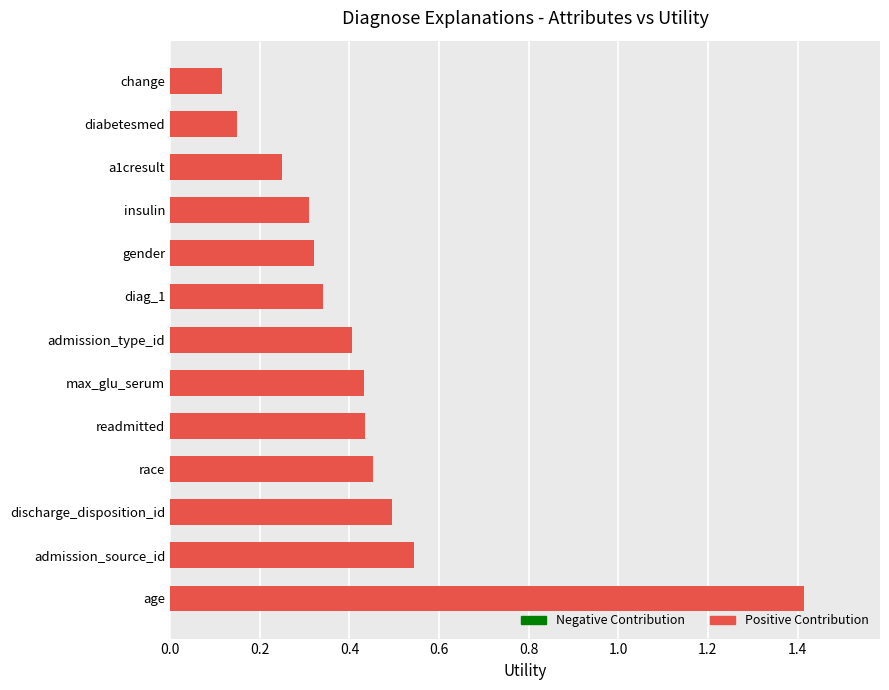

Which has a higher value, diabetesmed or race?

race